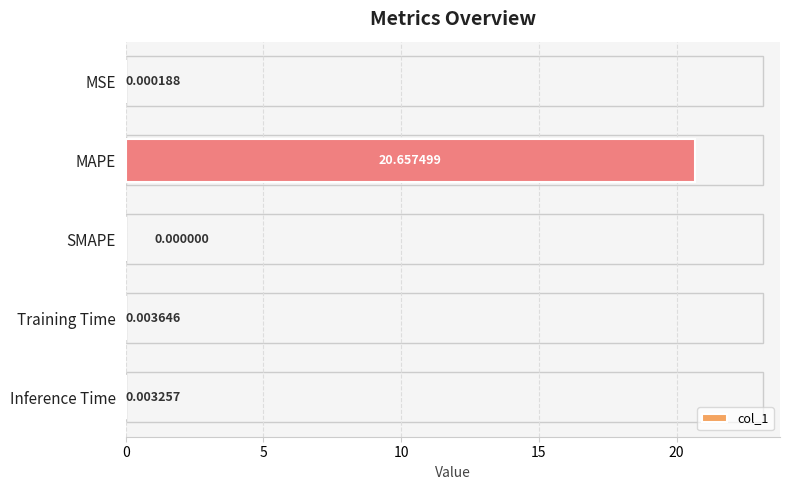

Which category has the highest value across all series?

MAPE